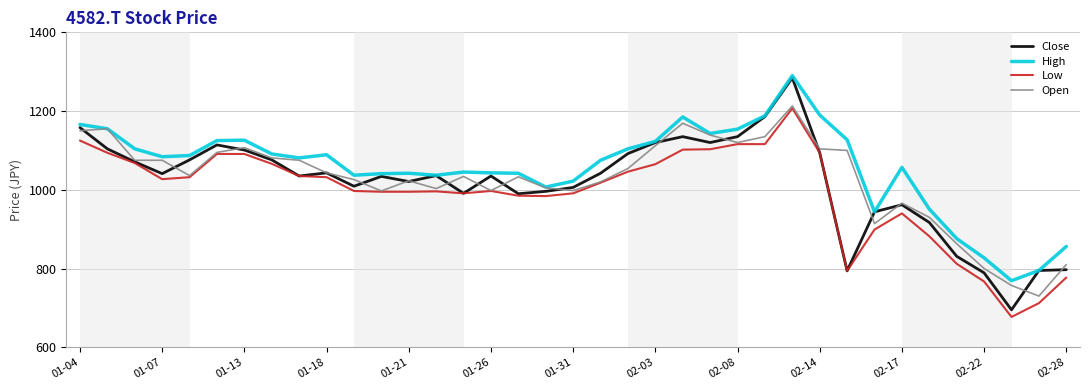

True or false: Low and High cross at least once.

False